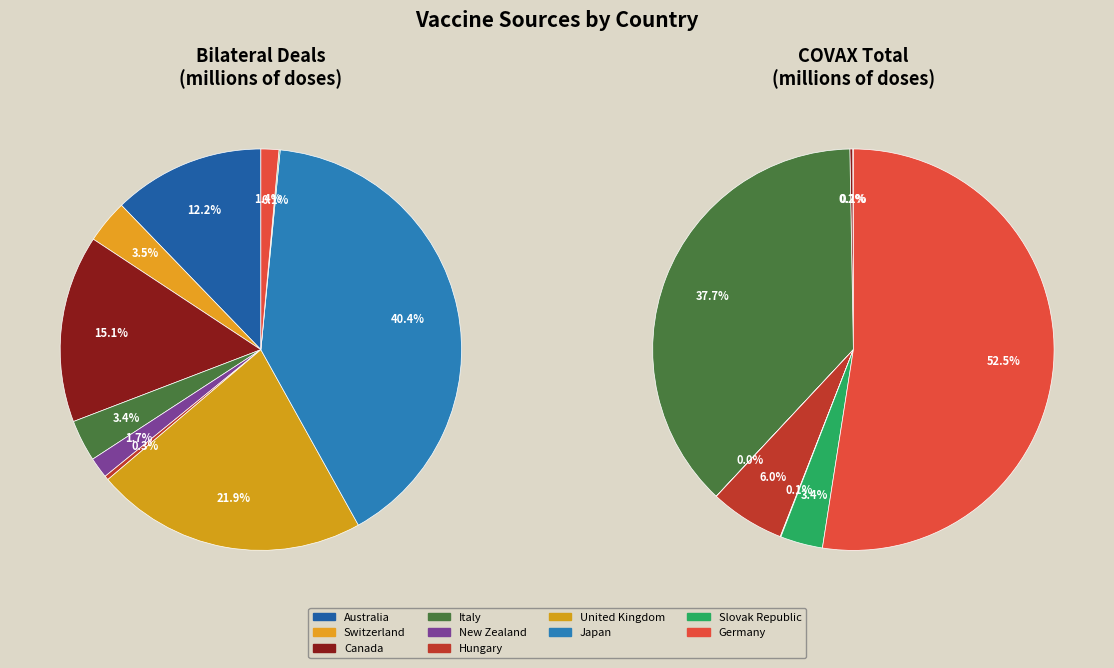

What percentage do Slovak Republic and Canada together represent?

15.2%